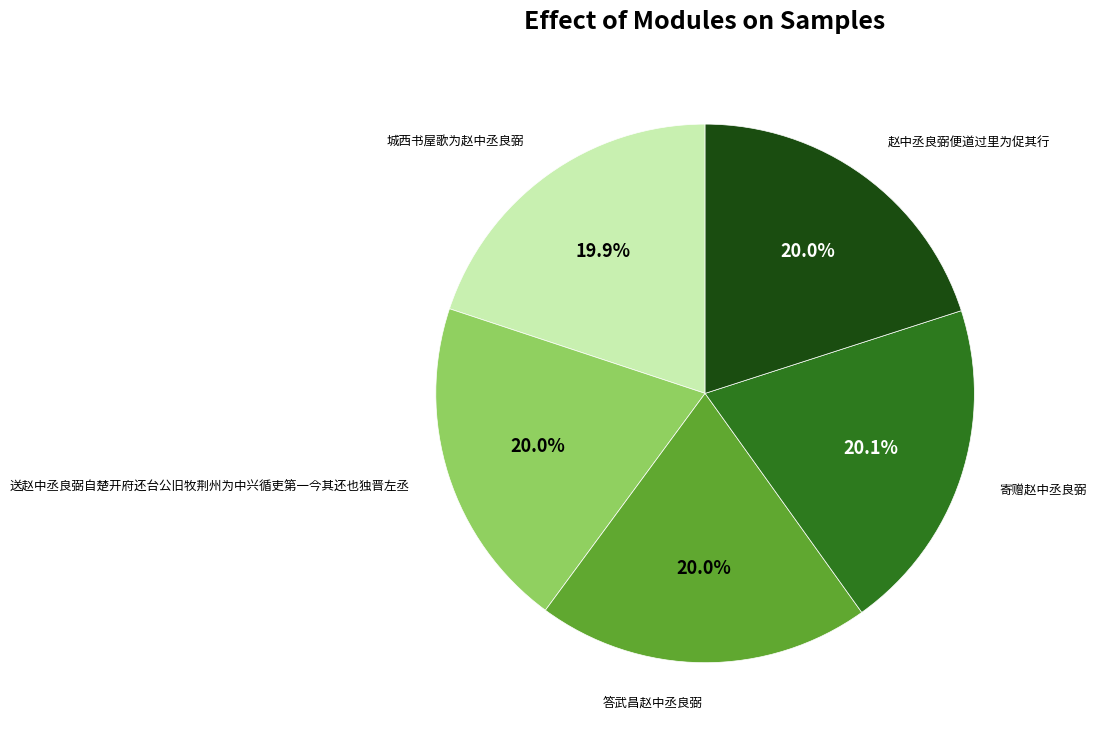

Is there a majority slice in this chart?

No